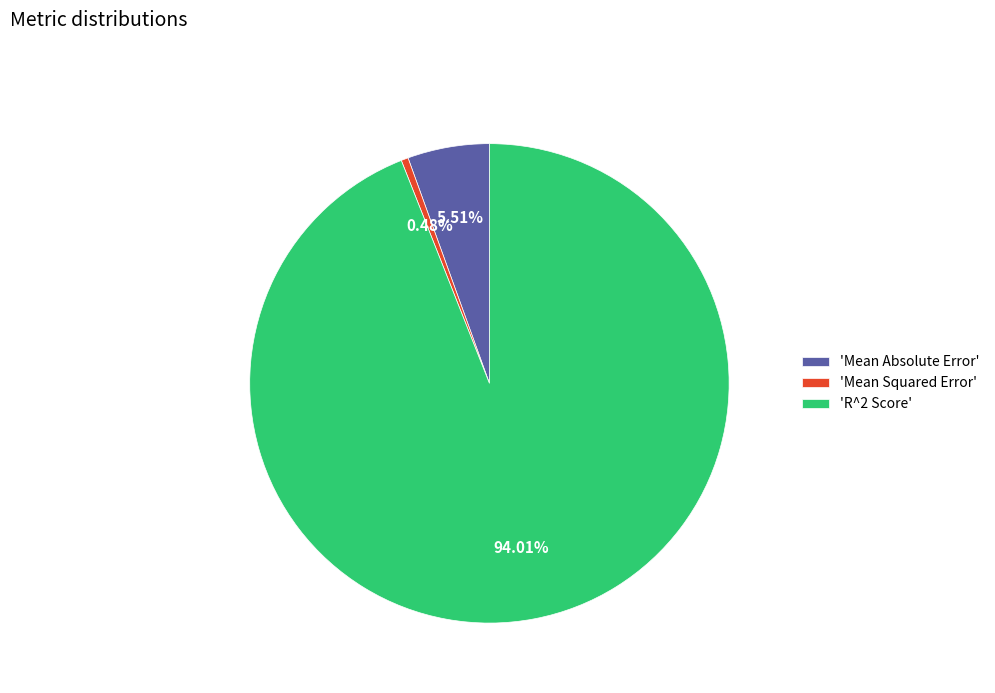

Which slice is the largest?

'R^2 Score'